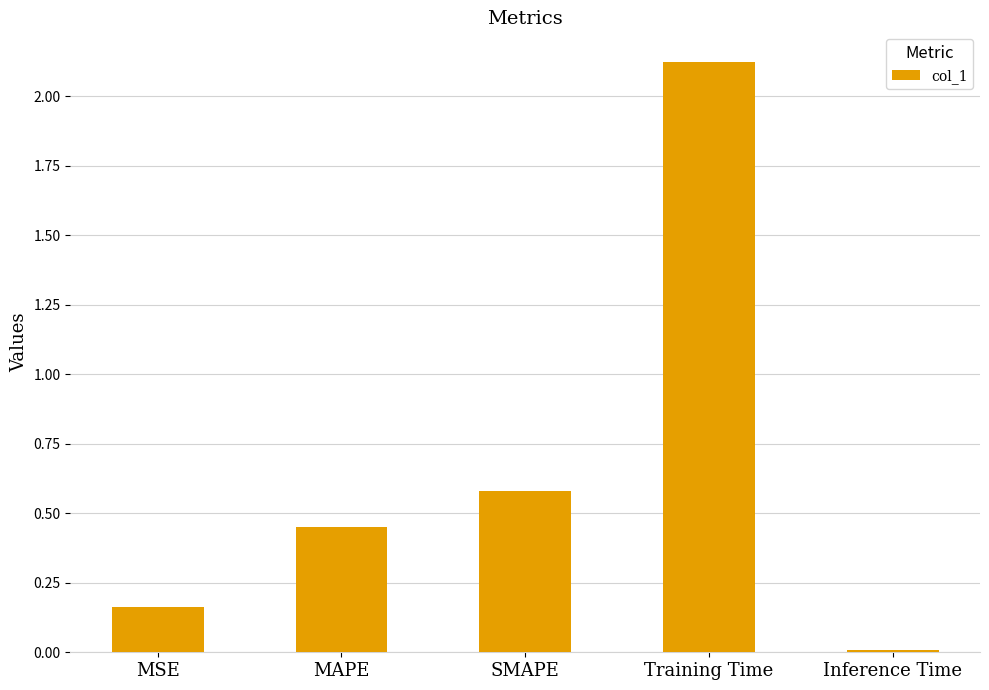

The chart shows a value of 0.6 at SMAPE. True or false?

True